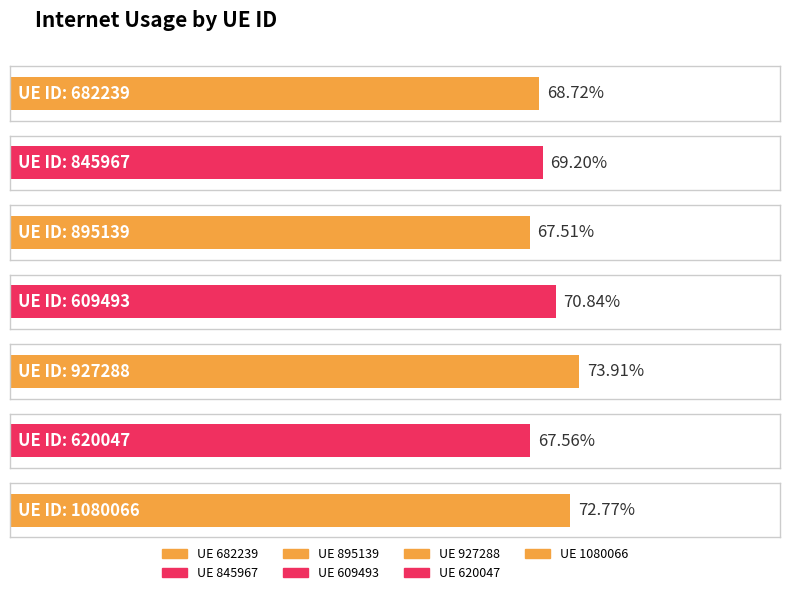

Reading left to right, what are all the values shown in this chart?

0.7	0.7	0.7	0.7	0.7	0.7	0.7